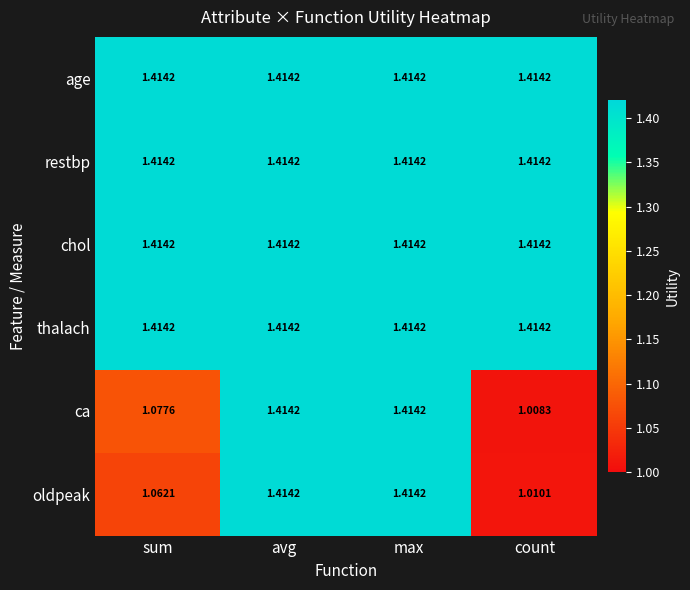

Which series changed the most between sum and max?

oldpeak